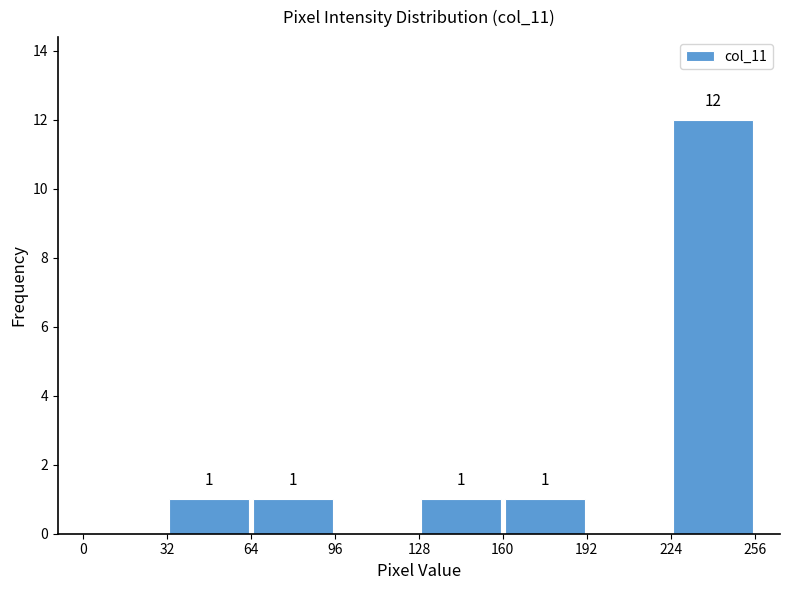

Over which range of the x-axis is the bar tallest?

224 to 256